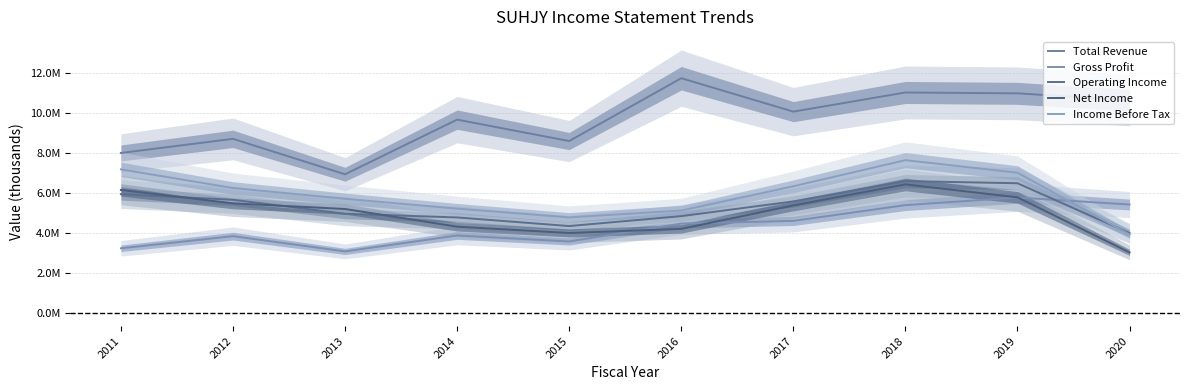

Which series changed the most between 2018 and 2019?

Net Income